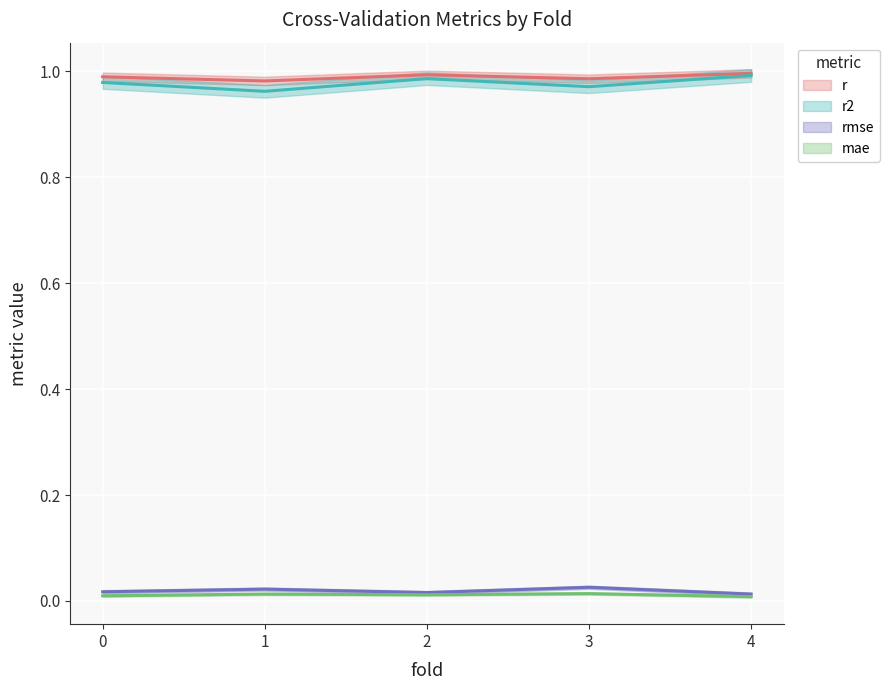

What is the maximum value for r?

1.0